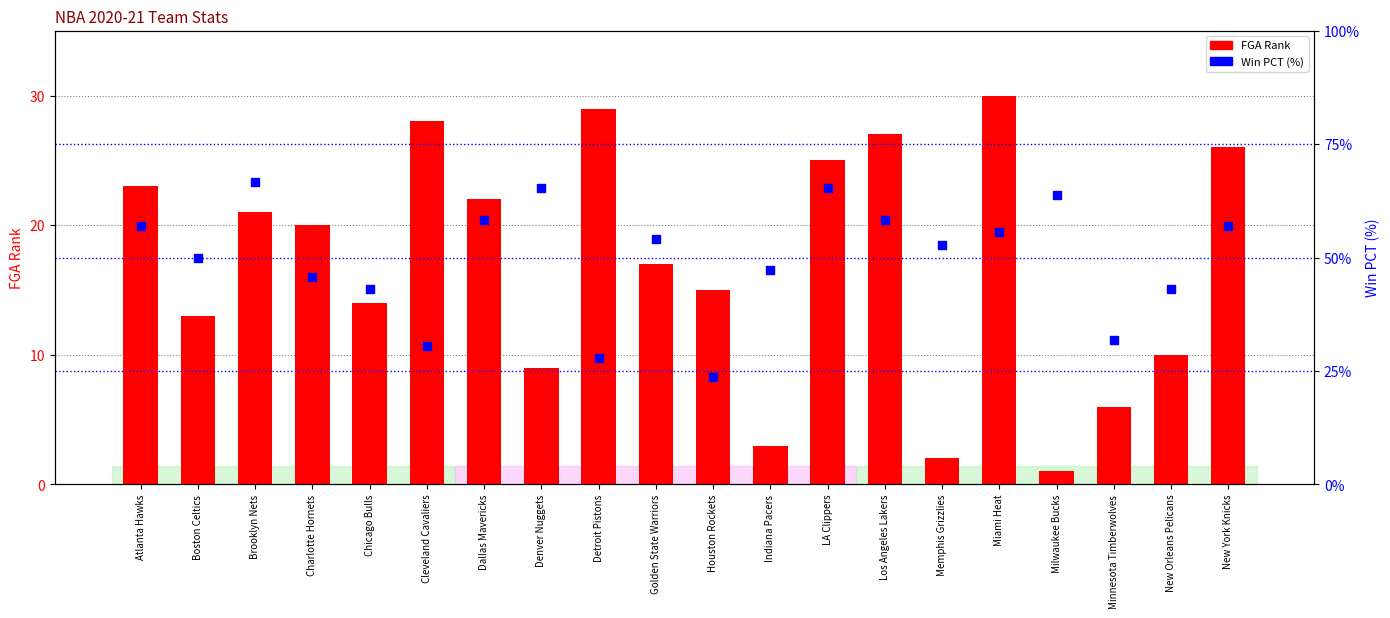

What is the total value across all series at Boston Celtics?

63.0